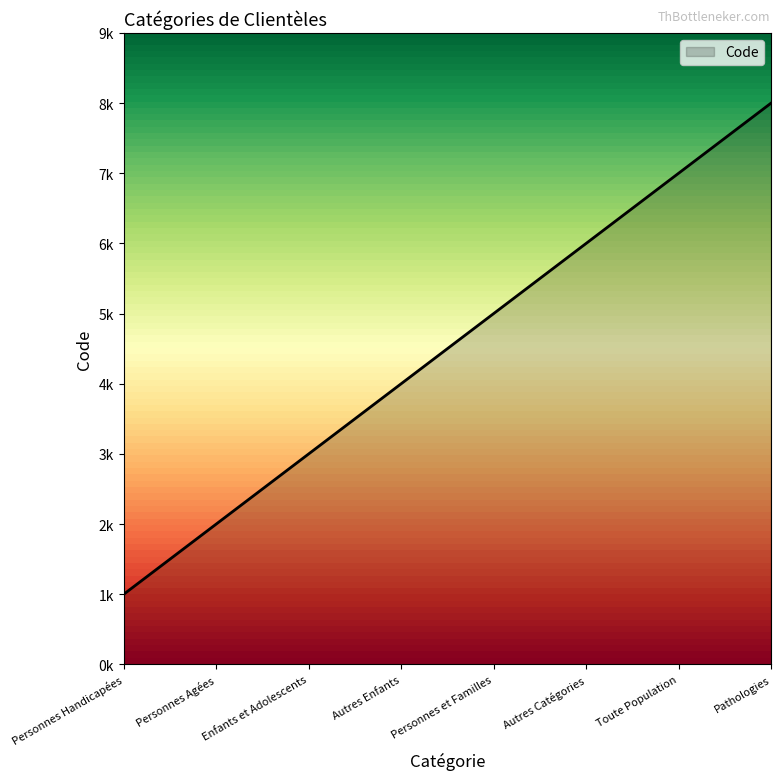

Rank the categories by value from highest to lowest.

Pathologies, Toute Population, Autres Catégories, Personnes et Familles, Autres Enfants, Enfants et Adolescents, Personnes Agées, Personnes Handicapées